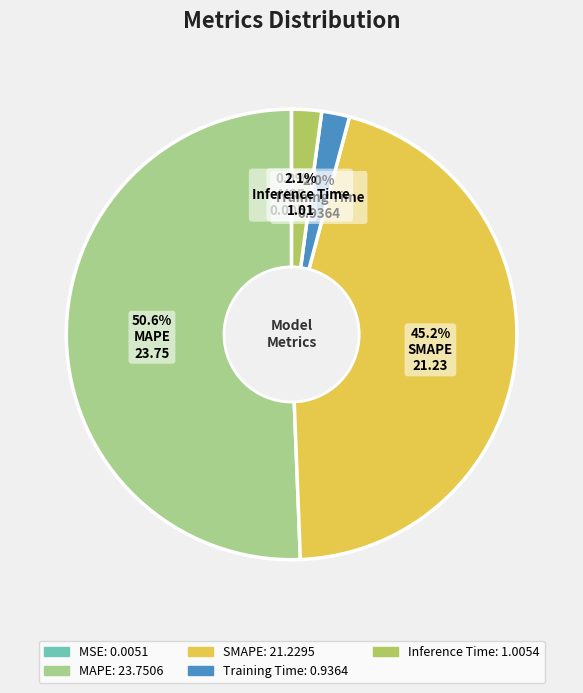

What percentage is NOT represented by Inference Time?

97.9%